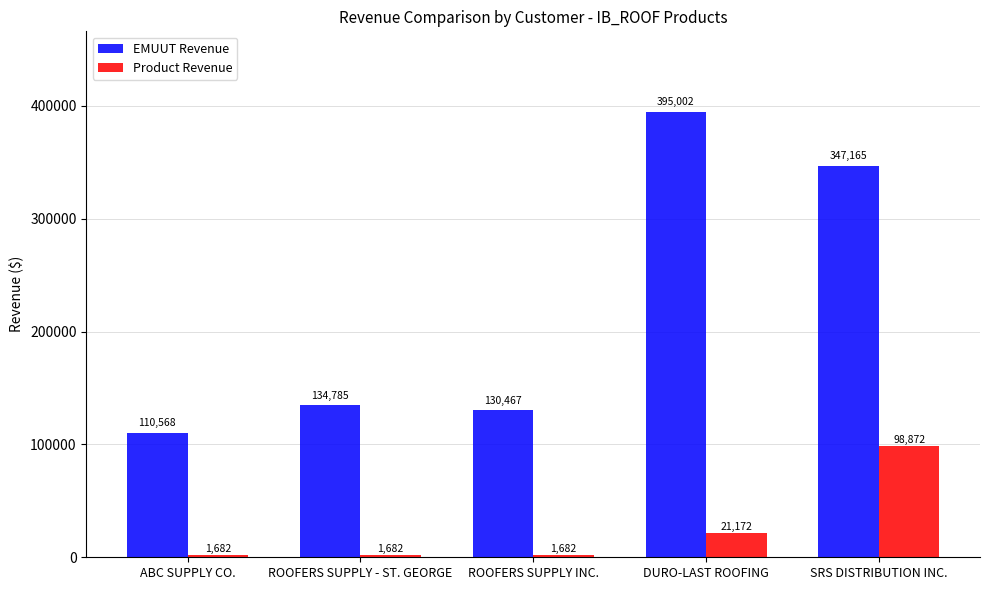

What is the difference between the Product Revenue values at DURO-LAST ROOFING and SRS DISTRIBUTION INC.?

77700.5